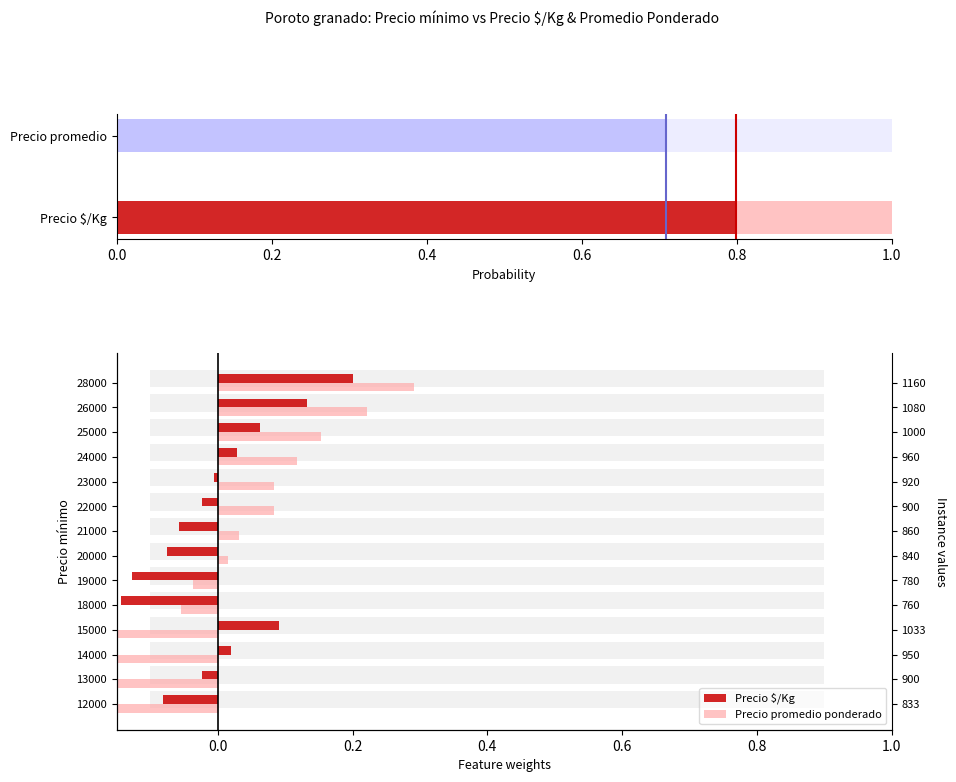

Which series has the largest range (max minus min)?

Precio promedio ponderado